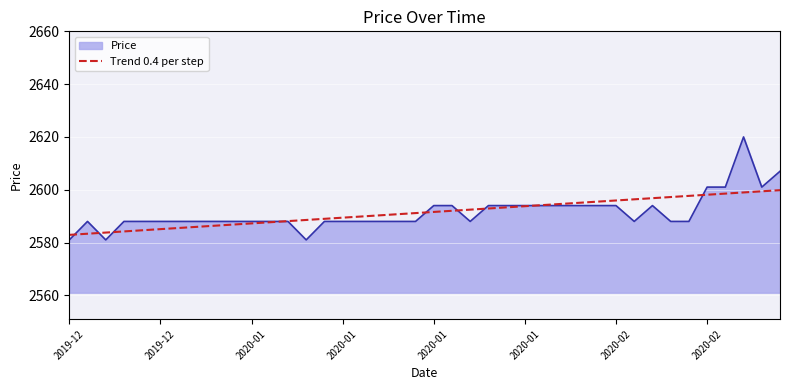

How many lines are shown in the chart?

2